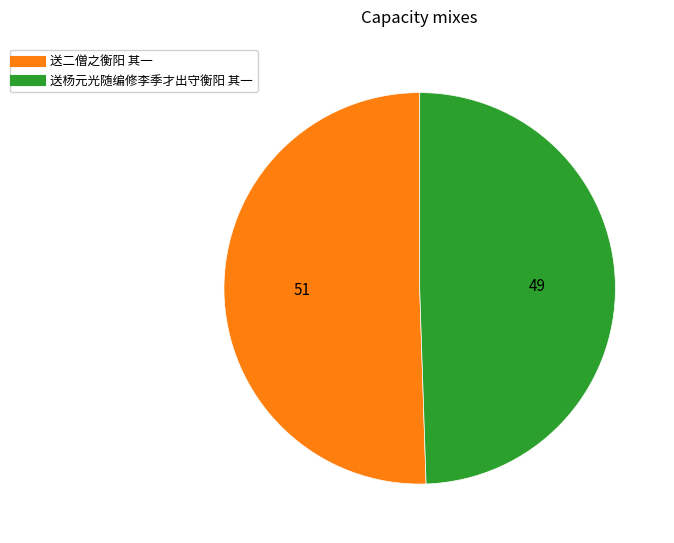

Approximately how many times larger is the value at 送二僧之衡阳 其一 compared to 送杨元光随编修李季才出守衡阳 其一?

1.0